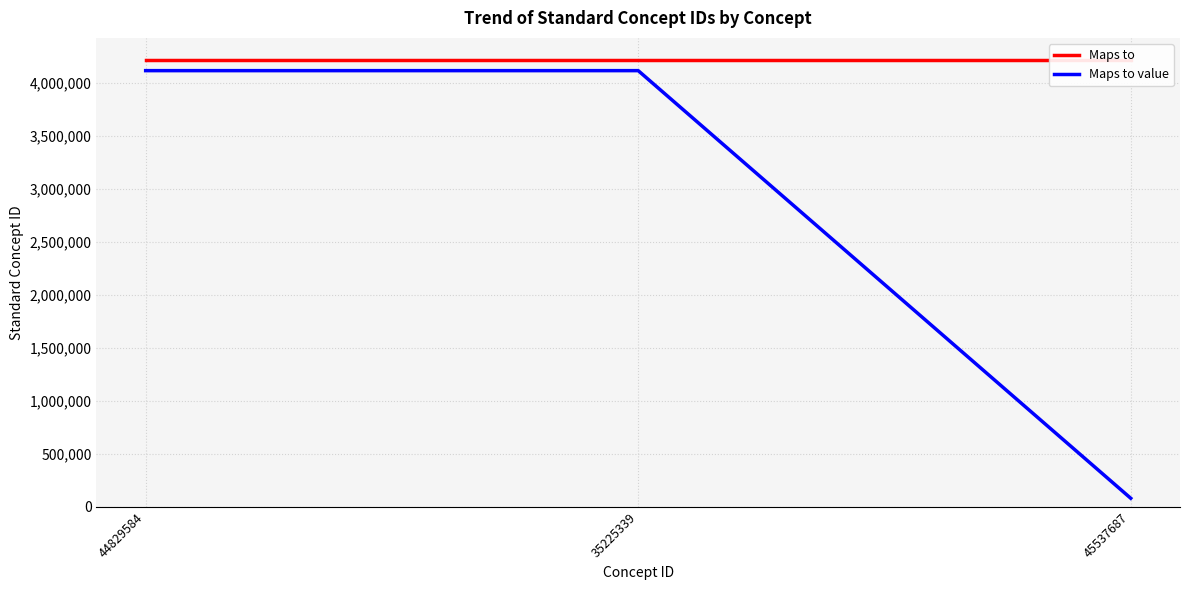

How many series are shown in this chart?

2